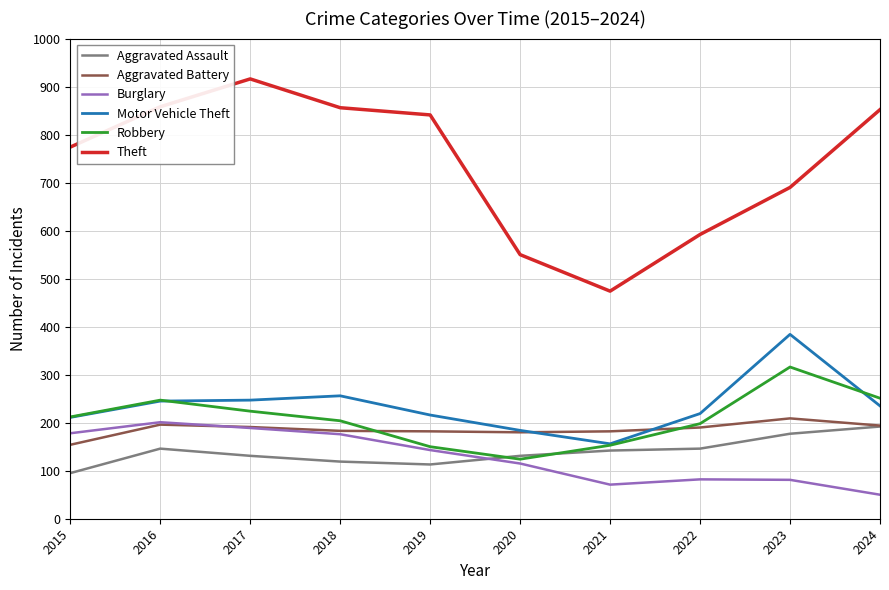

What is the greatest value displayed?

916